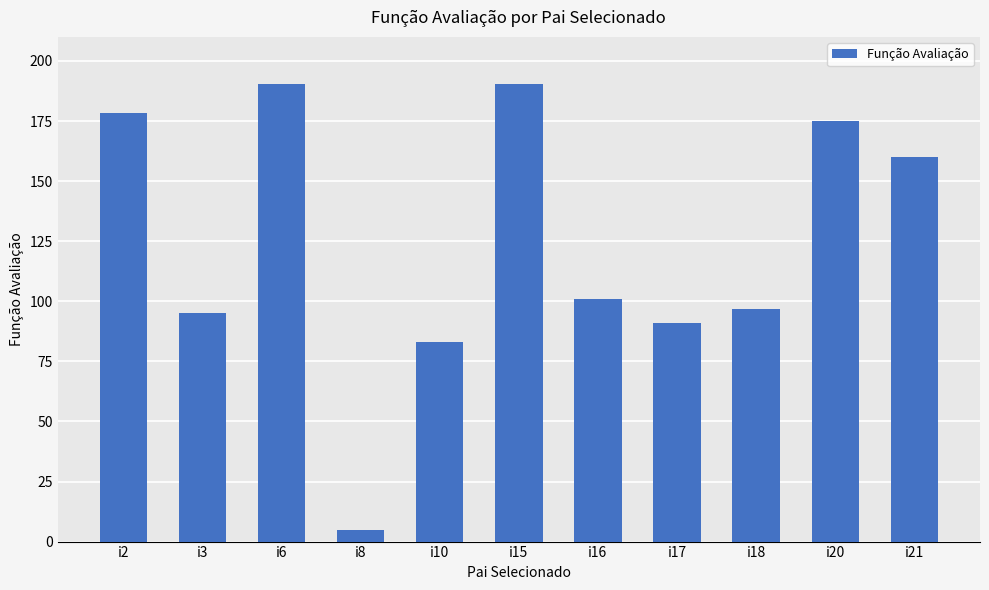

True or false: the data shows 110.7 at i20.

False